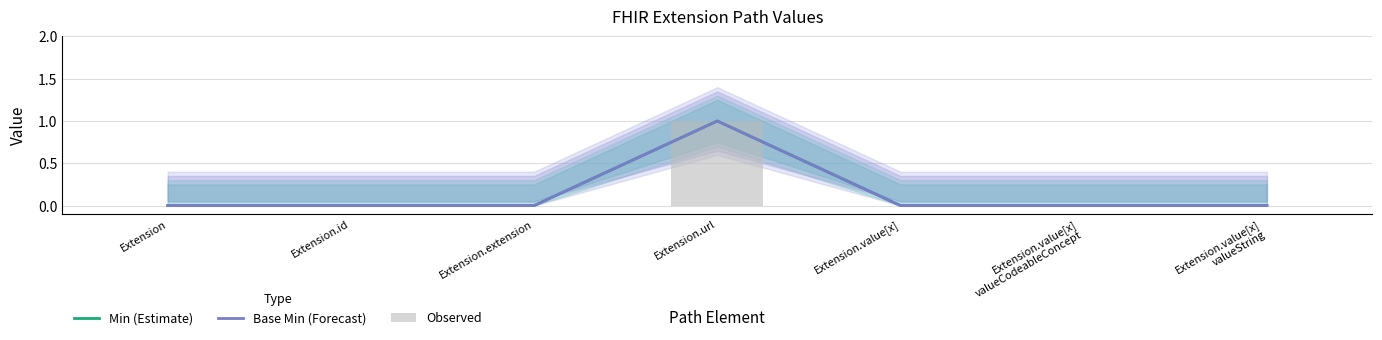

Is it true that Observed equals 1 at Extension.url?

True